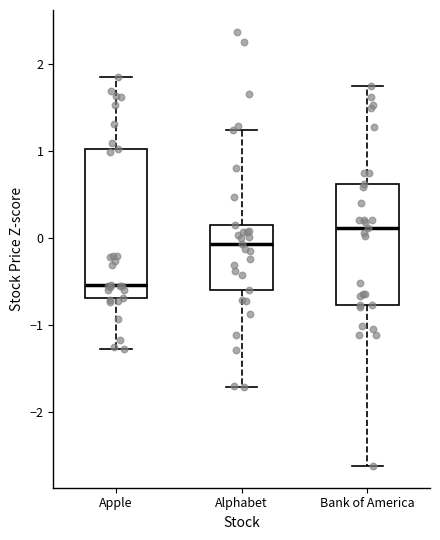

Reading left to right, read every box against the y-axis: the position of its median line, the range the box covers, and the ends of its whiskers. The values are not printed on the chart, so give them approximately, as read against the axis.

Apple: median -0.5, box -0.7 to 1.0, whiskers -1.3 to 1.8
Alphabet: median -0.1, box -0.6 to 0.2, whiskers -1.7 to 1.2
Bank of America: median 0.1, box -0.8 to 0.6, whiskers -2.6 to 1.8